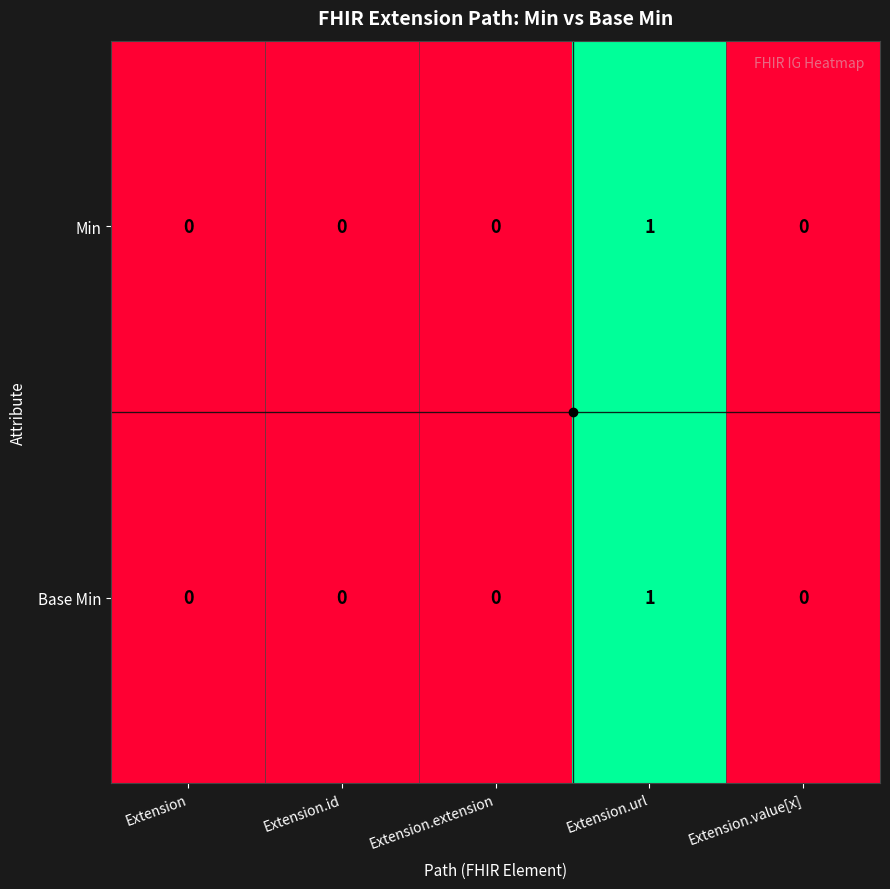

Which category has the highest value across all series?

Extension.url